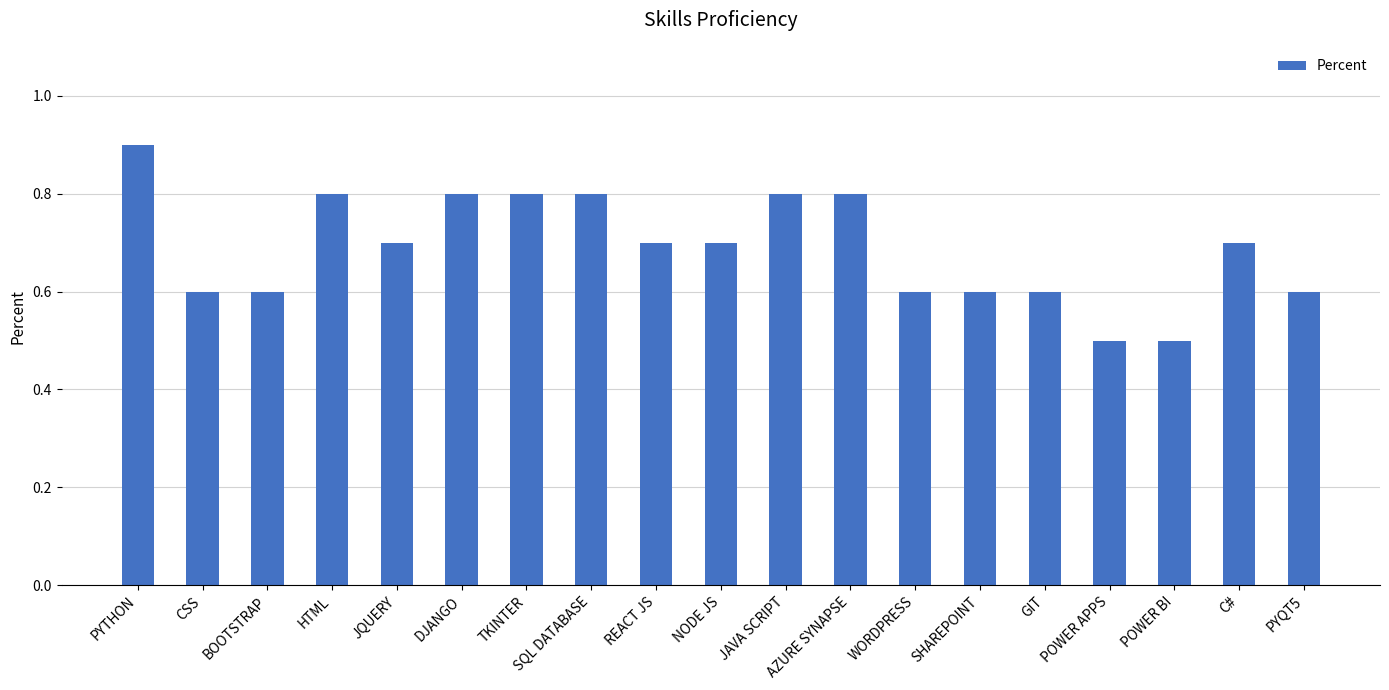

What is the label of the 19th bar from the left?

PYQT5